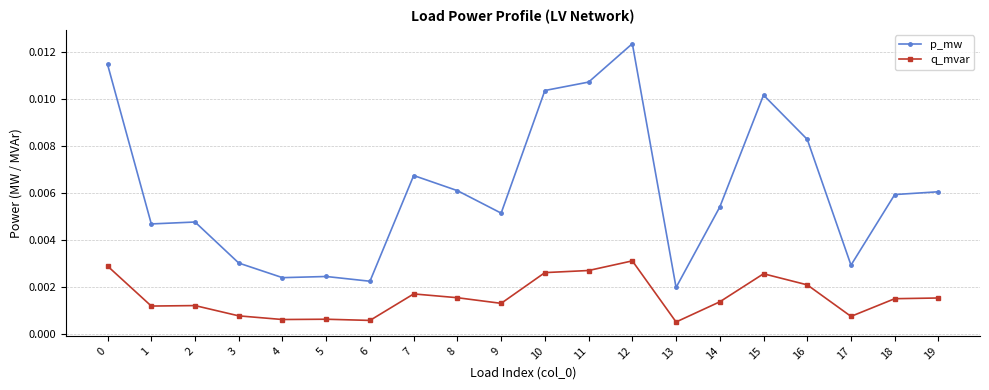

Rank the series by their maximum value, from lowest to highest.

q_mvar, p_mw